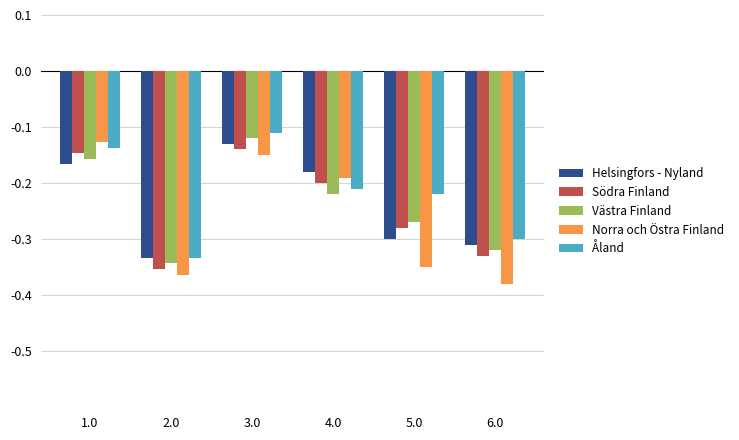

Which series changed the most between 4.0 and 5.0?

Norra och Östra Finland